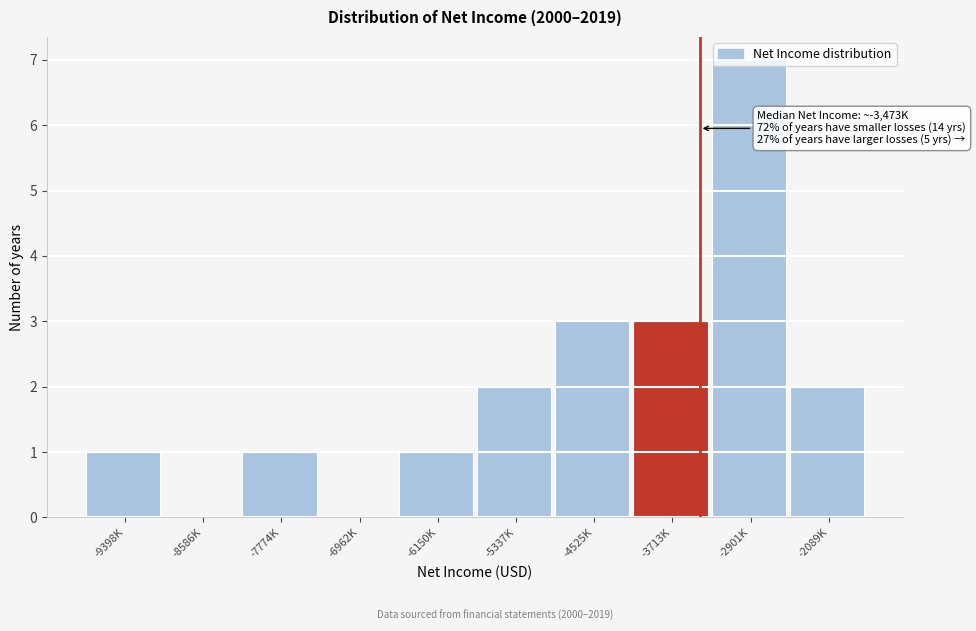

What is the sum of the values at -9398K and -2089K?

3